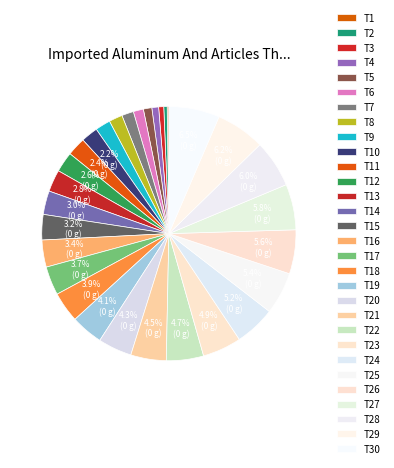

To the nearest percent, what portion does T4 represent?

1%